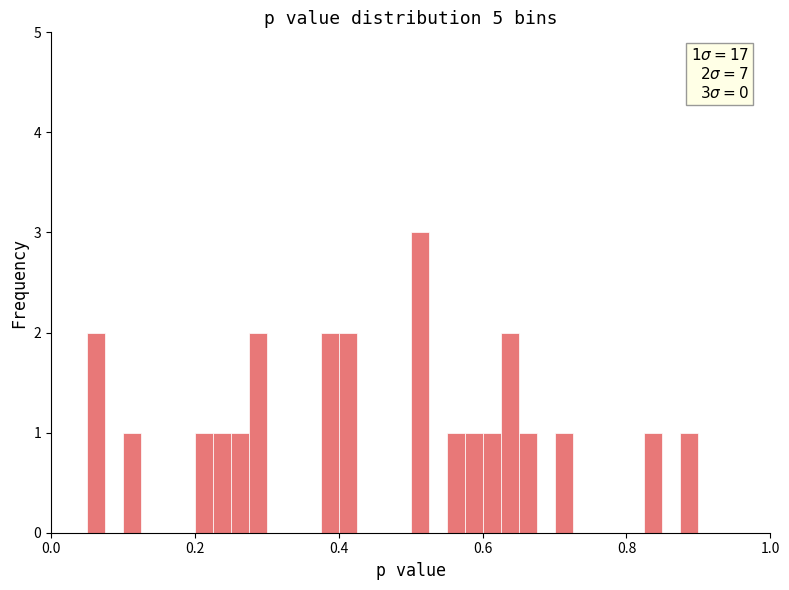

Read against the x-axis, roughly where is the centre of the tallest bar?

0.52